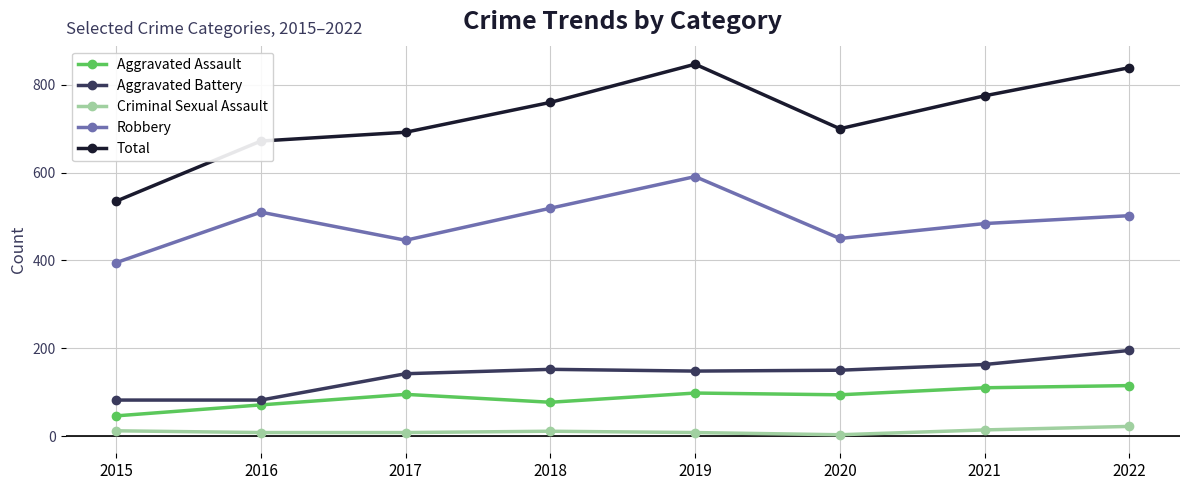

In Aggravated Battery, how many points are higher than both neighbors (excluding endpoints)?

1